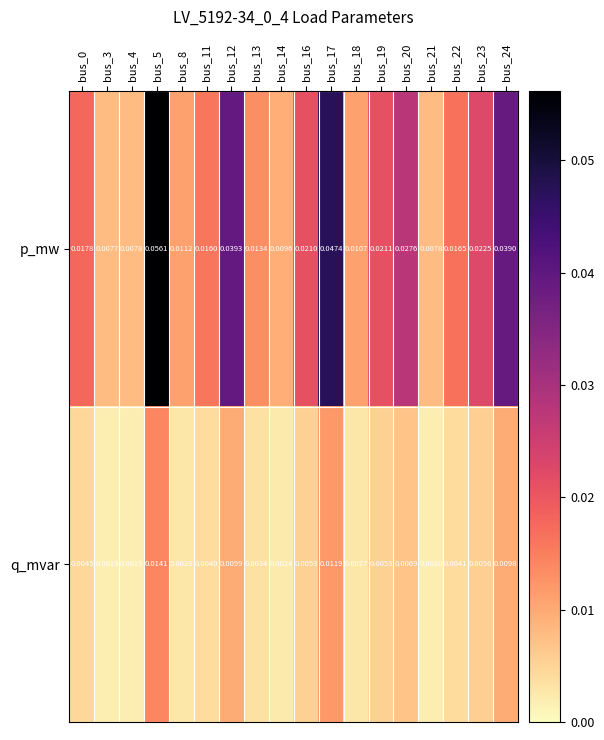

Which series has the widest spread of values?

p_mw